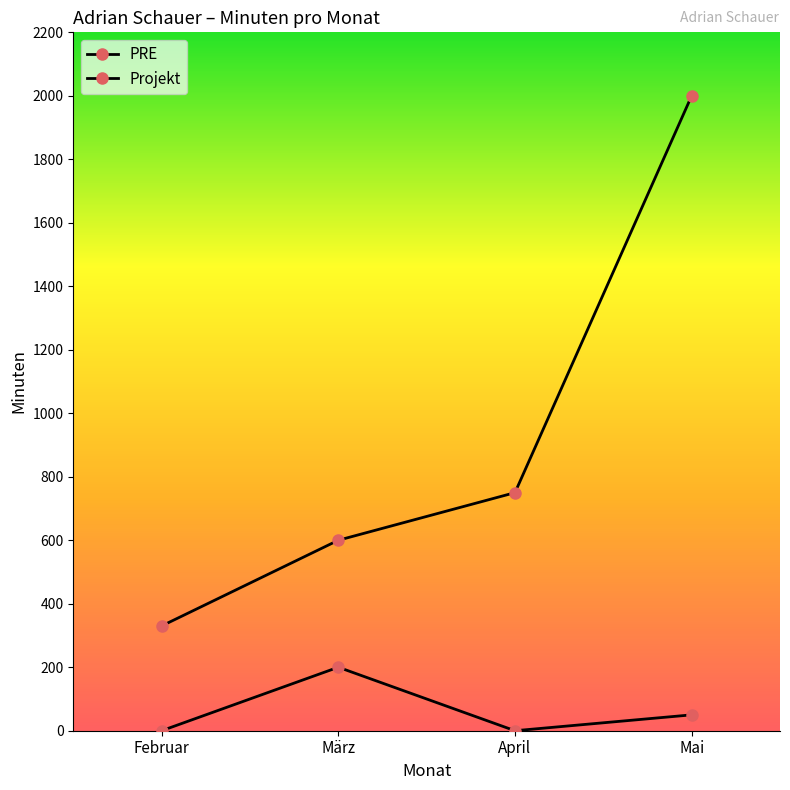

How many series are shown in this chart?

2